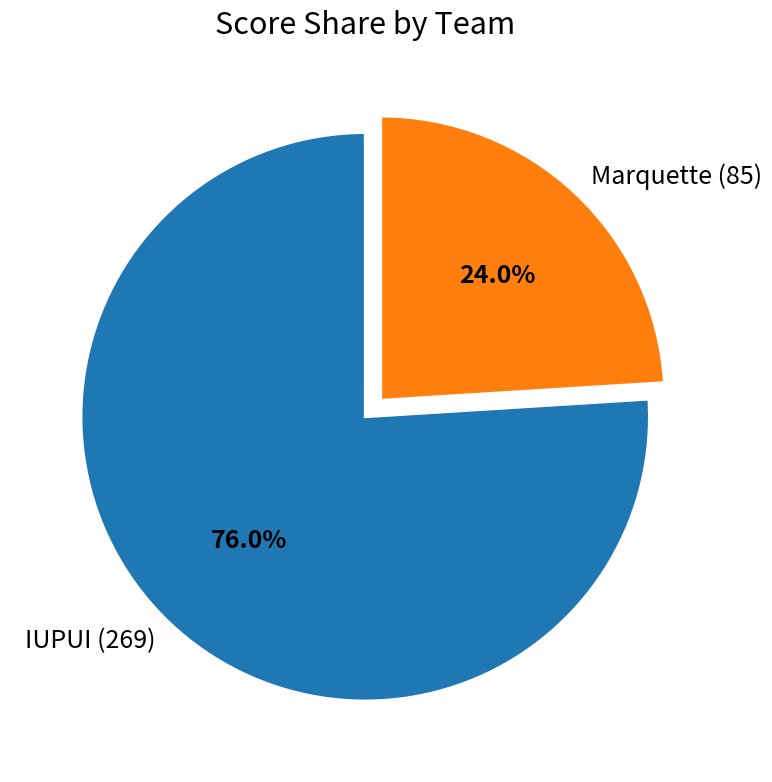

Which slice is the largest?

IUPUI (269)